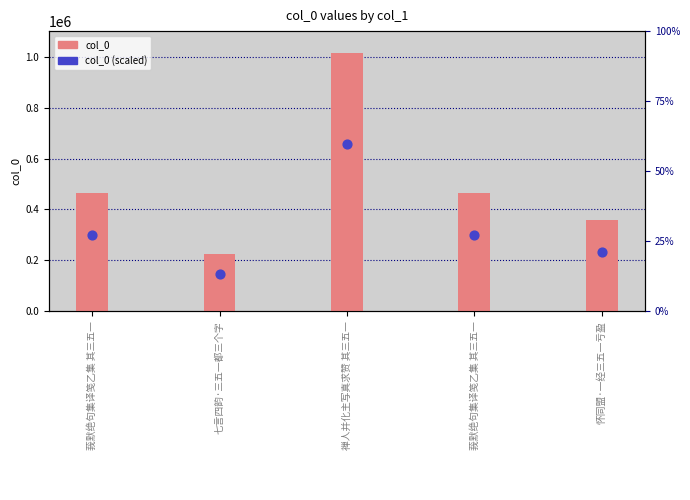

Which series has the largest total across all categories?

col_0